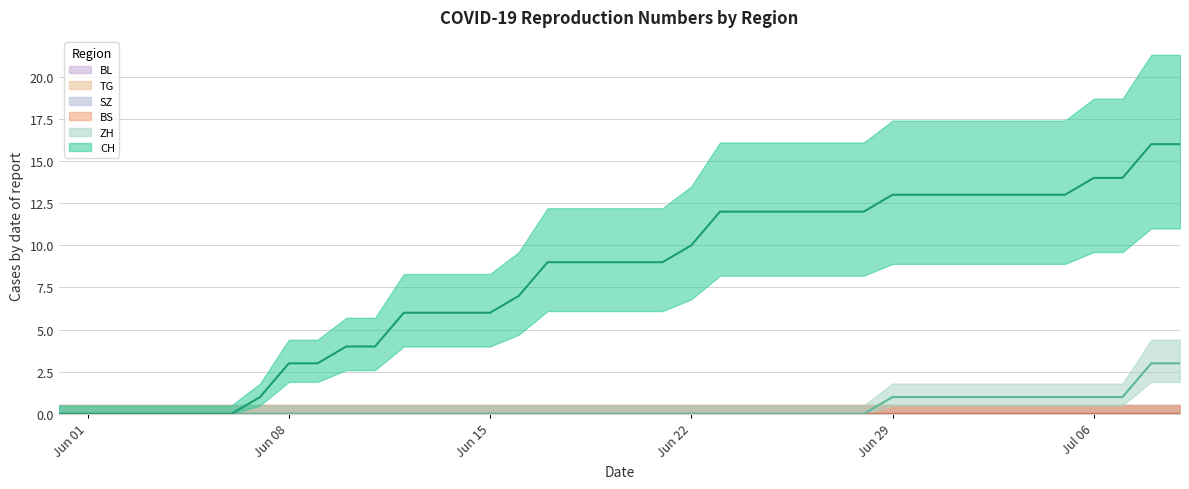

Where is ZH nearest to the value 1?

29